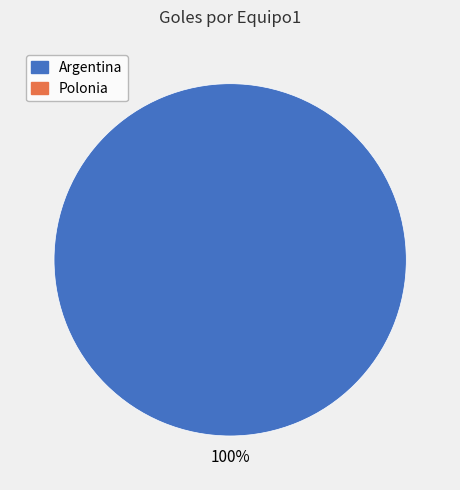

Is there a majority slice in this chart?

Yes